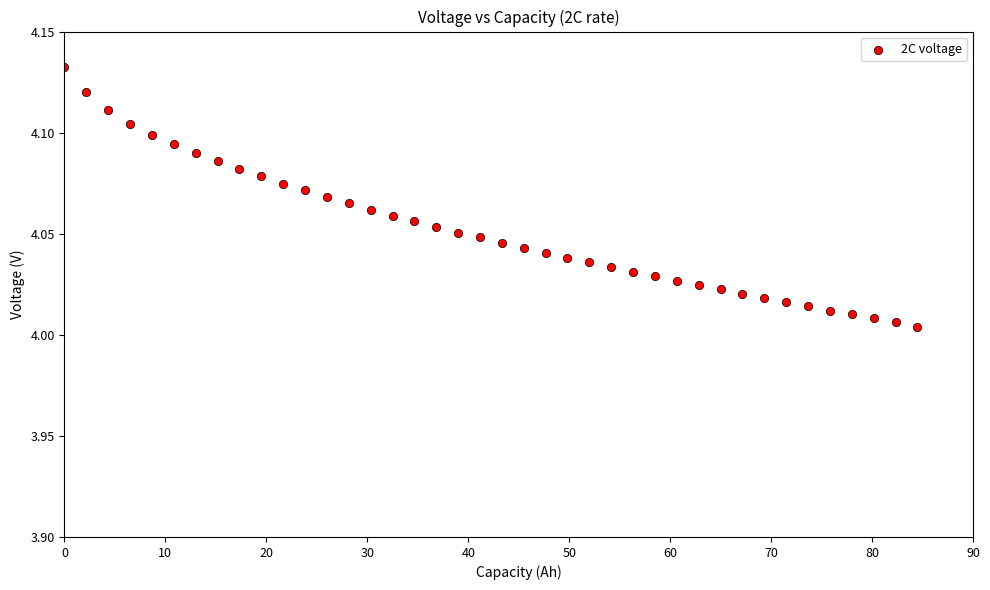

What is the range of X values (max minus min)?

84.5